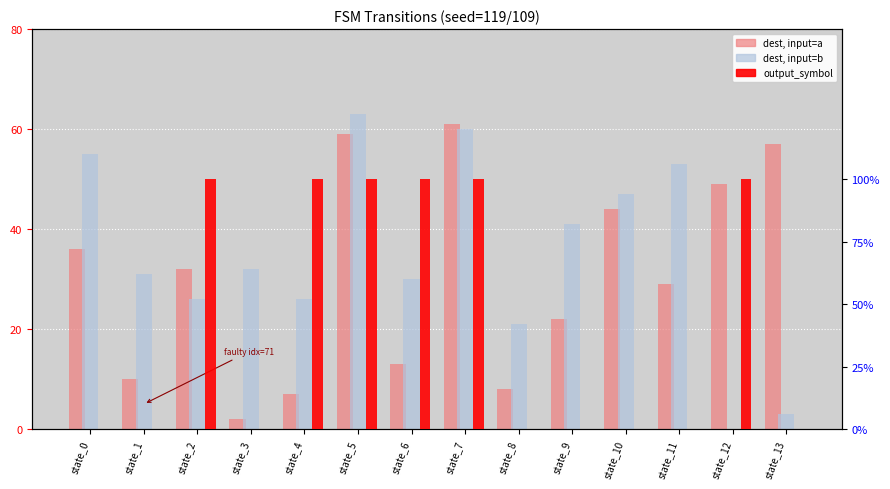

Between state_3 and state_4, which is larger?

state_4